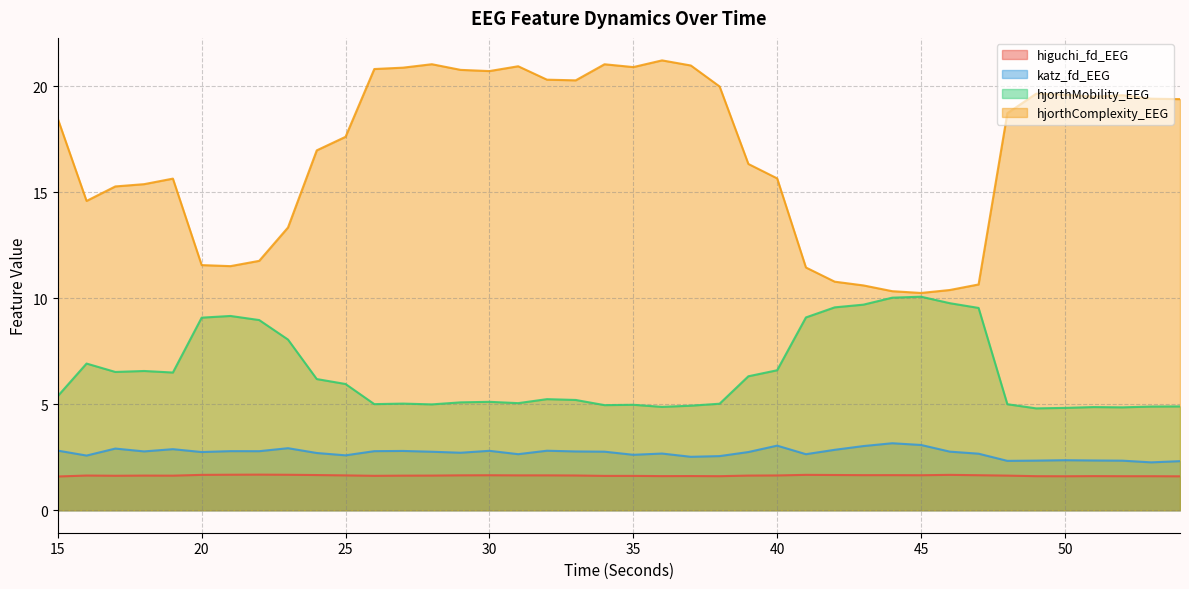

What is the spread (max minus min) of values at 27?

19.2